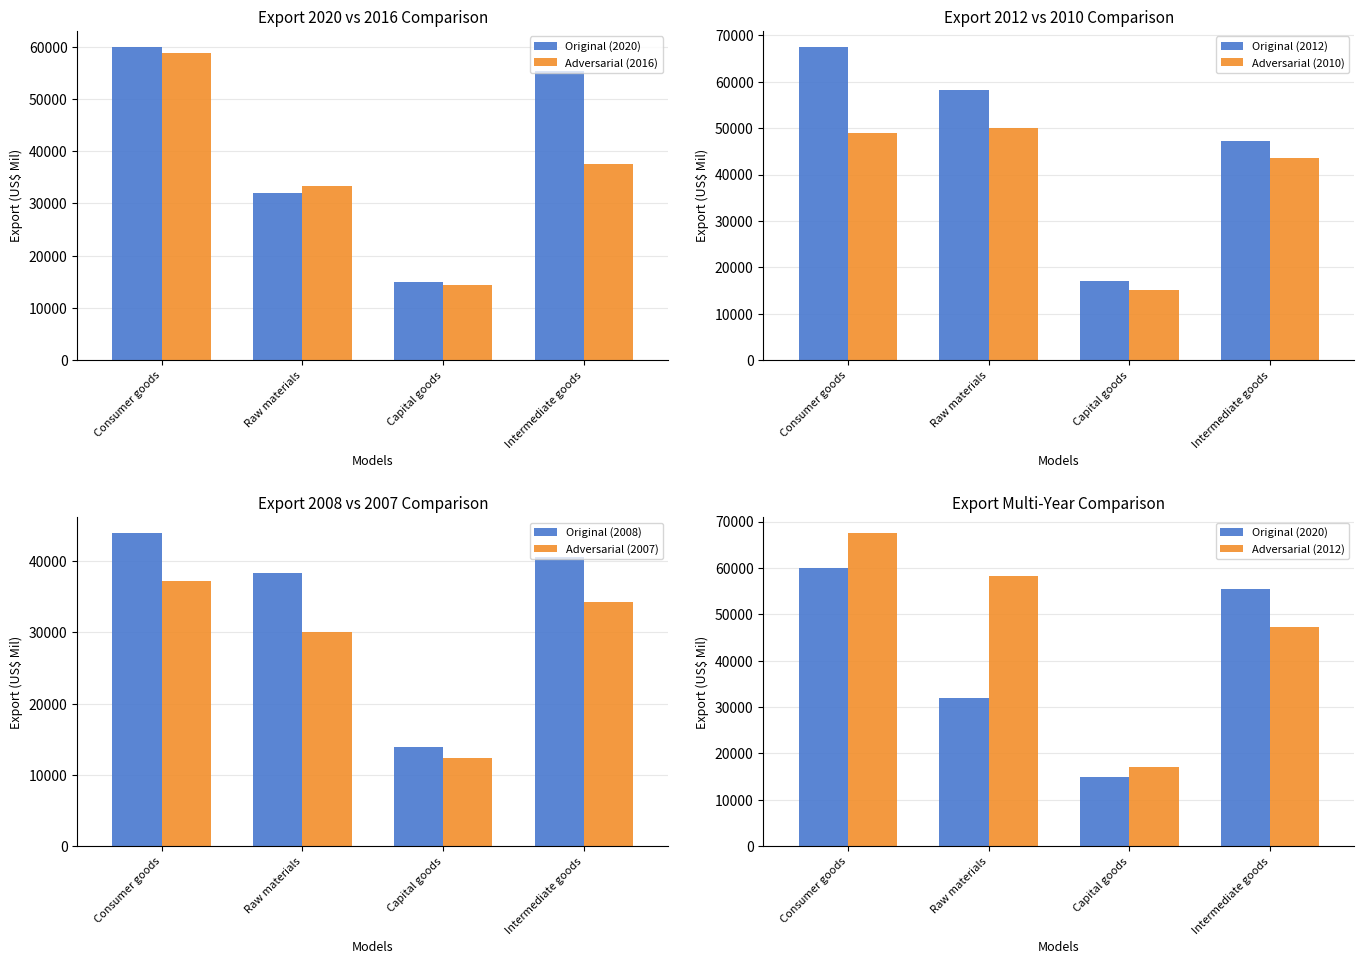

What is the difference between the maximum and second lowest values in the 2010 series?

6371.5